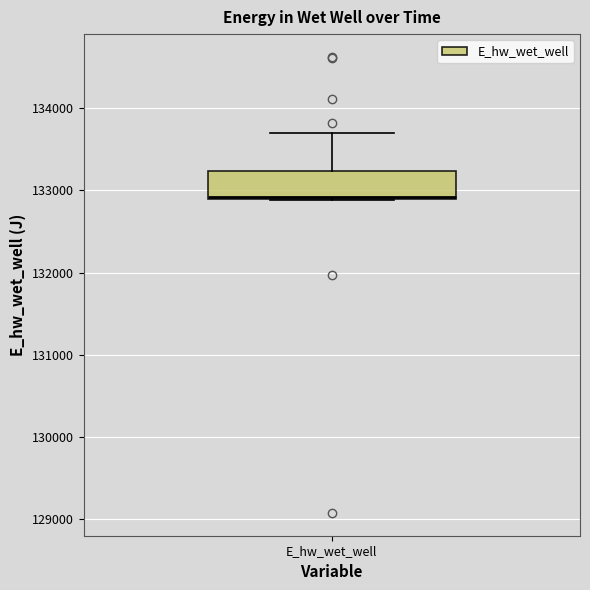

Transcribe this box plot: give where the median line is, the range the box spans, and where the two whiskers end, as read against the y-axis. The values are not printed on the chart, so give them approximately, as read against the axis.

median 132900, box 132900 to 133200, whiskers 132900 to 133700